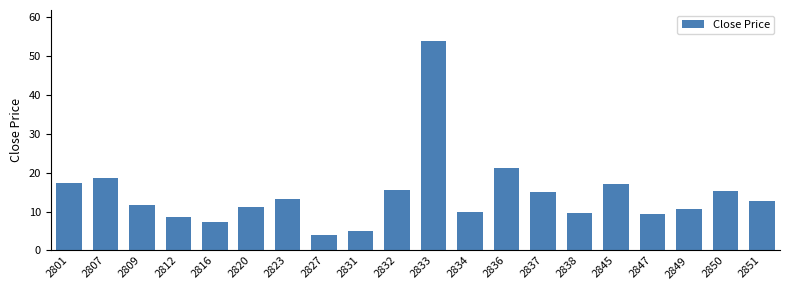

Between 2831 and 2850, which is larger?

2850